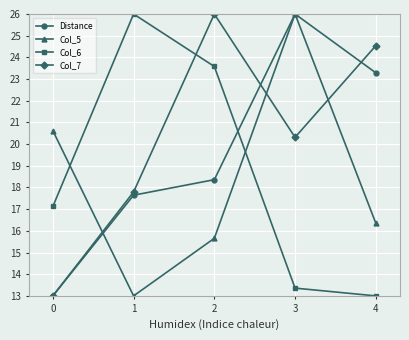

What is the value of the Col_7 point at the 5th from the left?

24.5